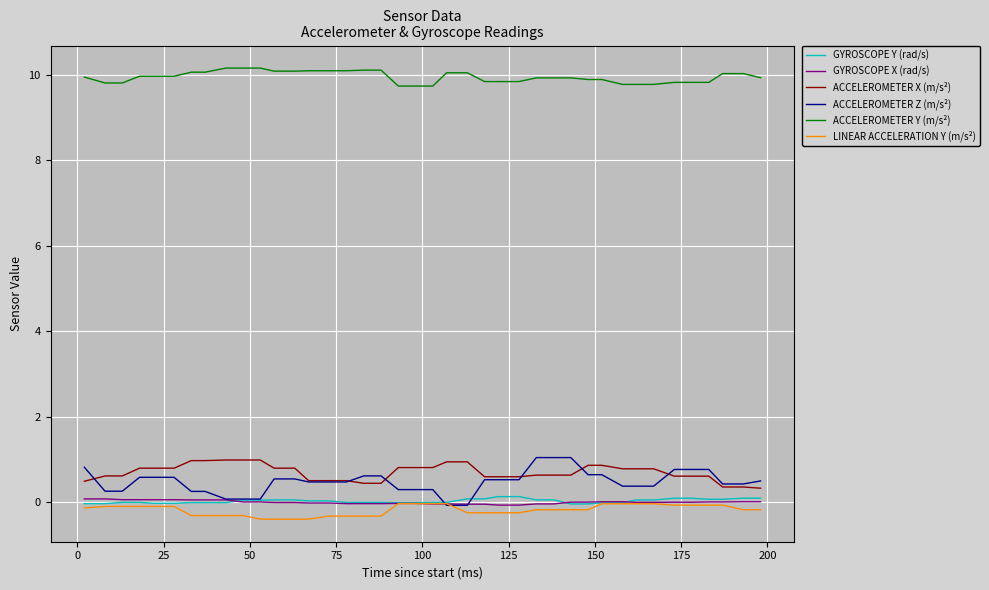

Is this an area chart (filled region under the line)?

No